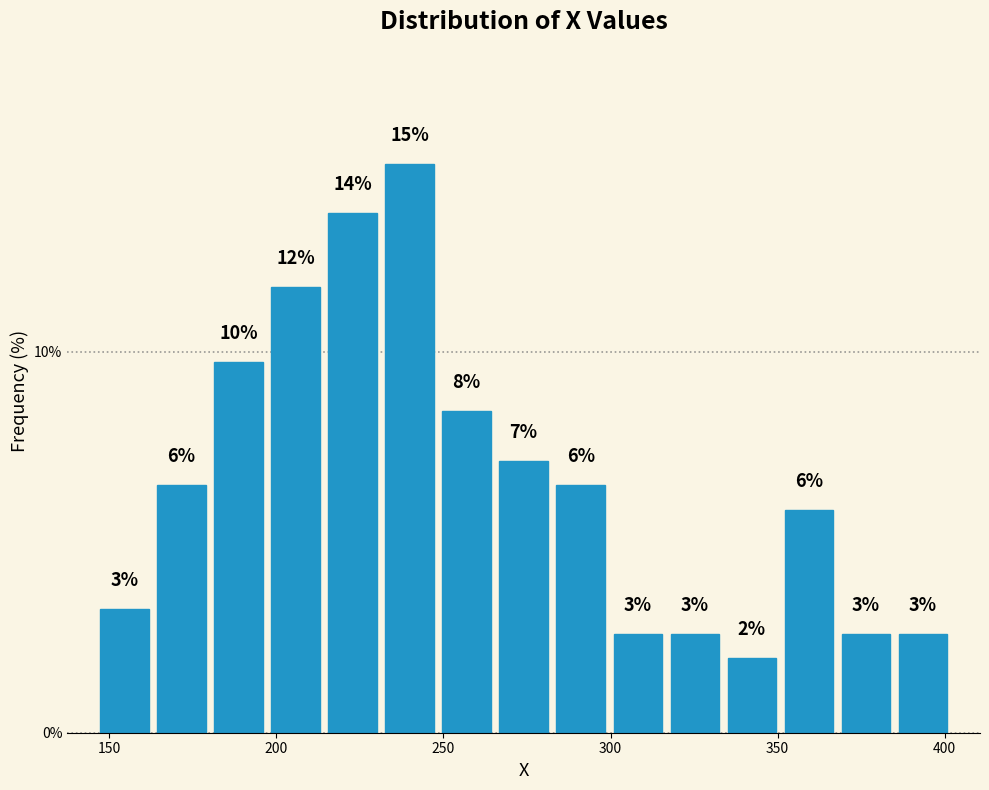

Read against the x-axis, roughly where is the centre of the tallest bar?

240